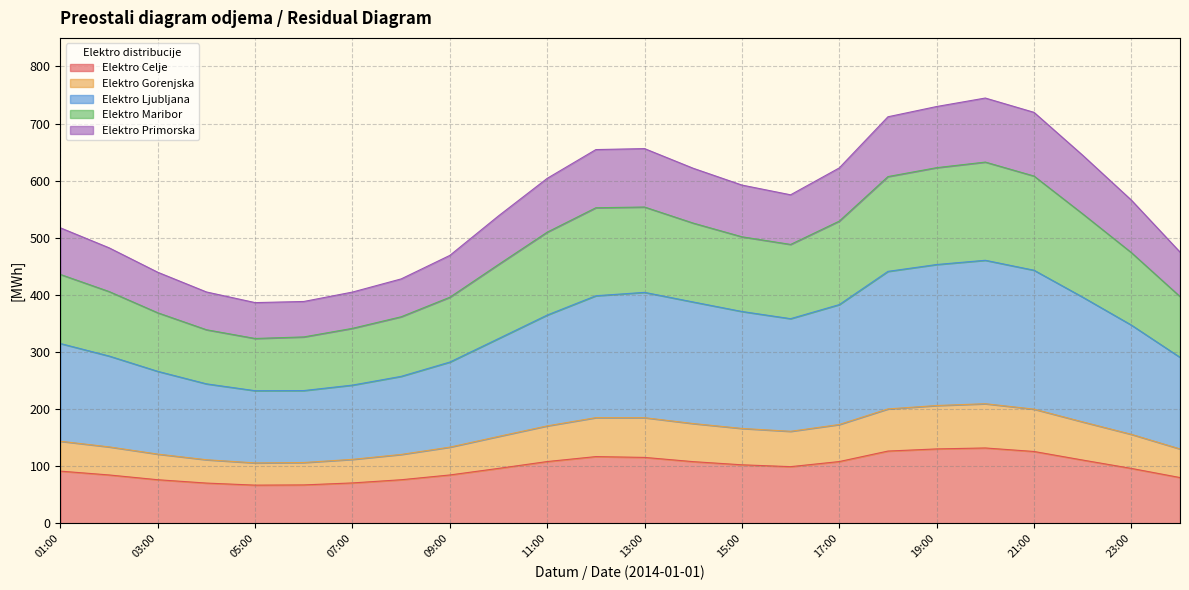

What is the smallest value displayed?

66.8